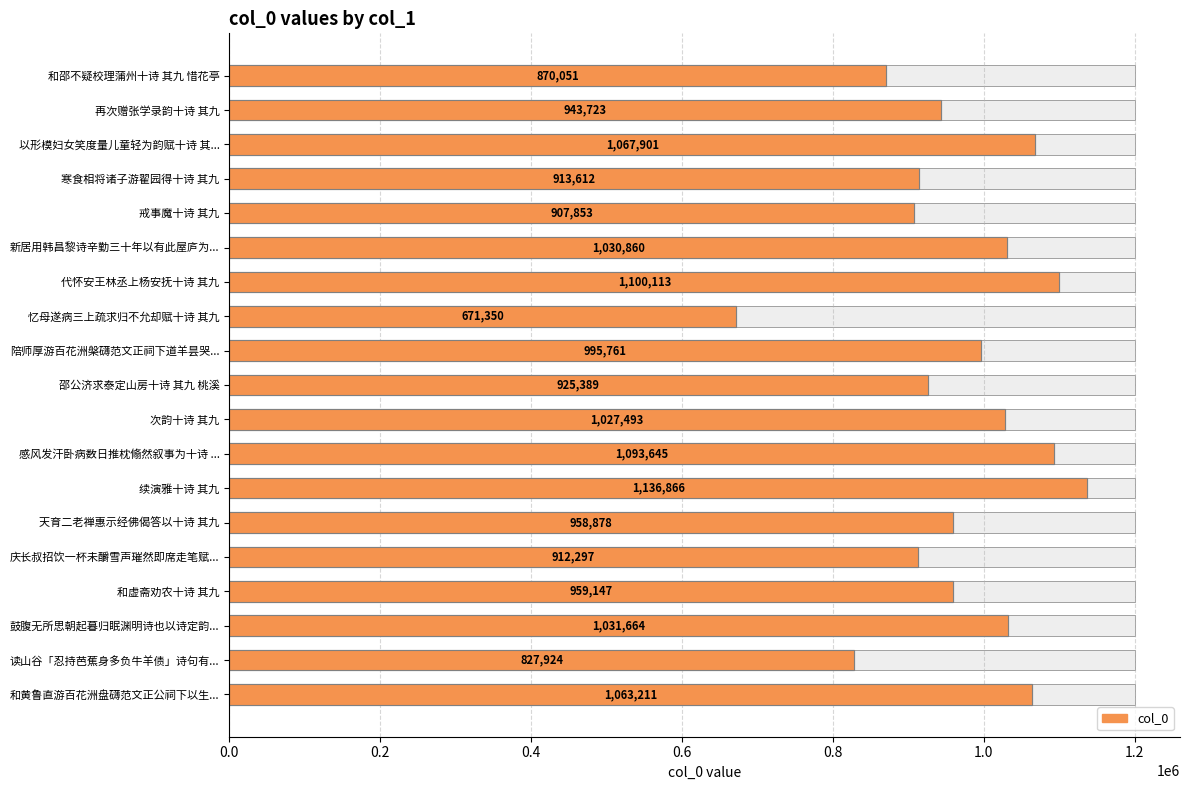

The value at 戒事魔十诗 其九 is 398593. True or false?

False